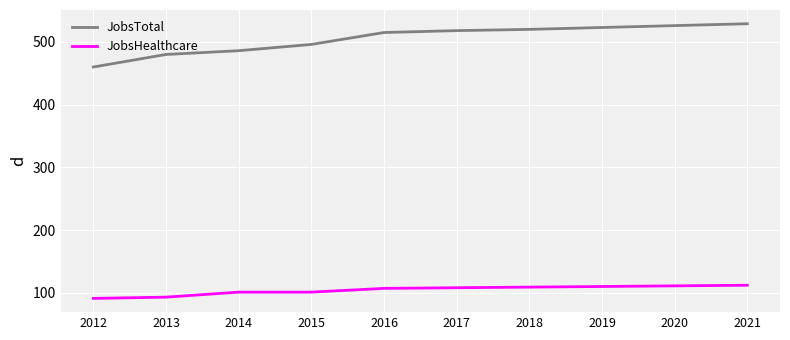

What is the smallest value displayed?

91